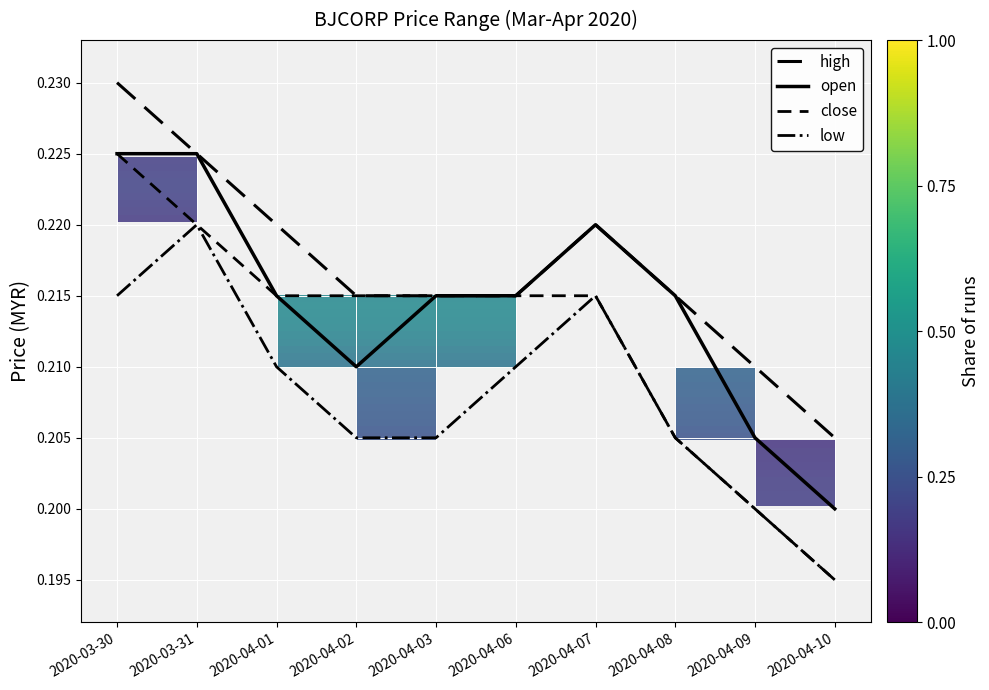

What is the total value across all series at 2020-04-06?

0.9